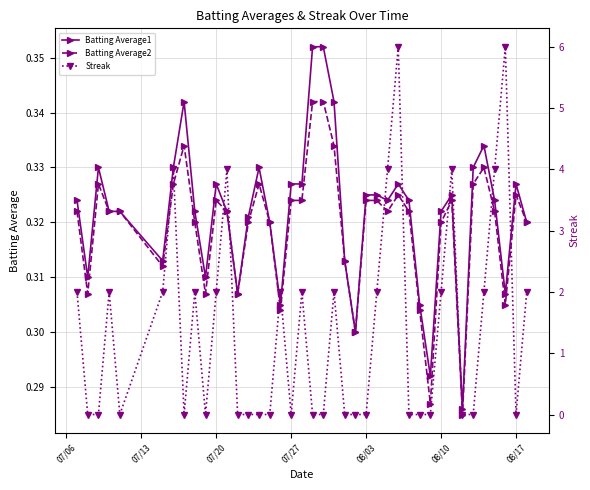

True or false: Batting Average1 has more than 0 points higher than both neighbors.

True